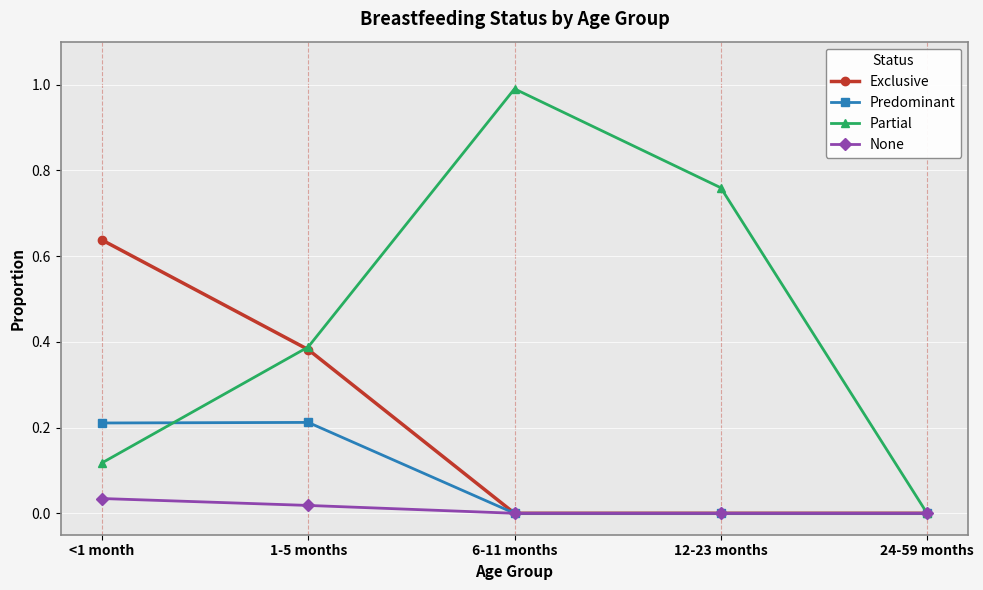

Is it true that Predominant equals 0.0 at 24-59 months?

True